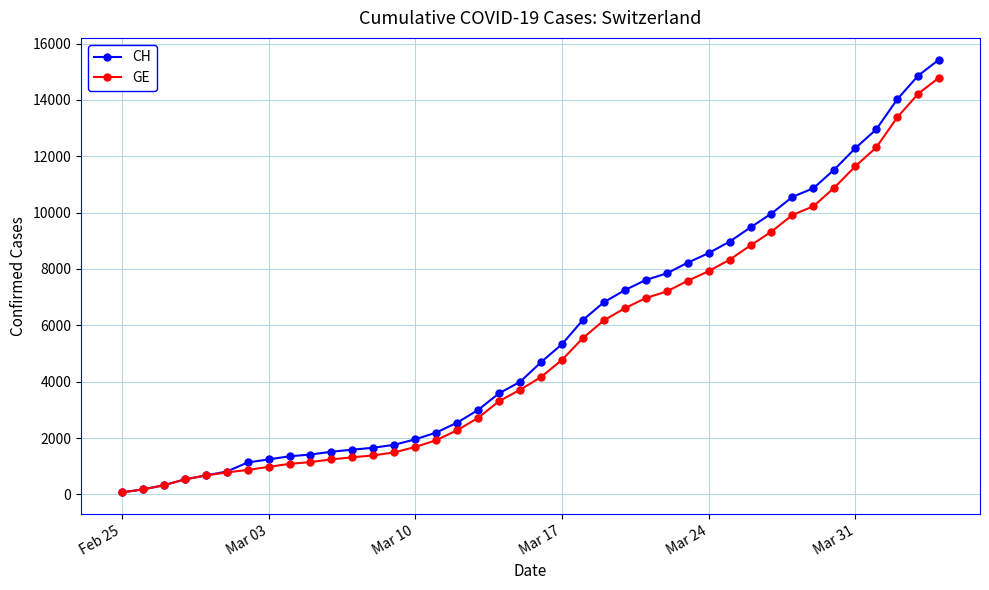

Which series has the largest range (max minus min)?

CH